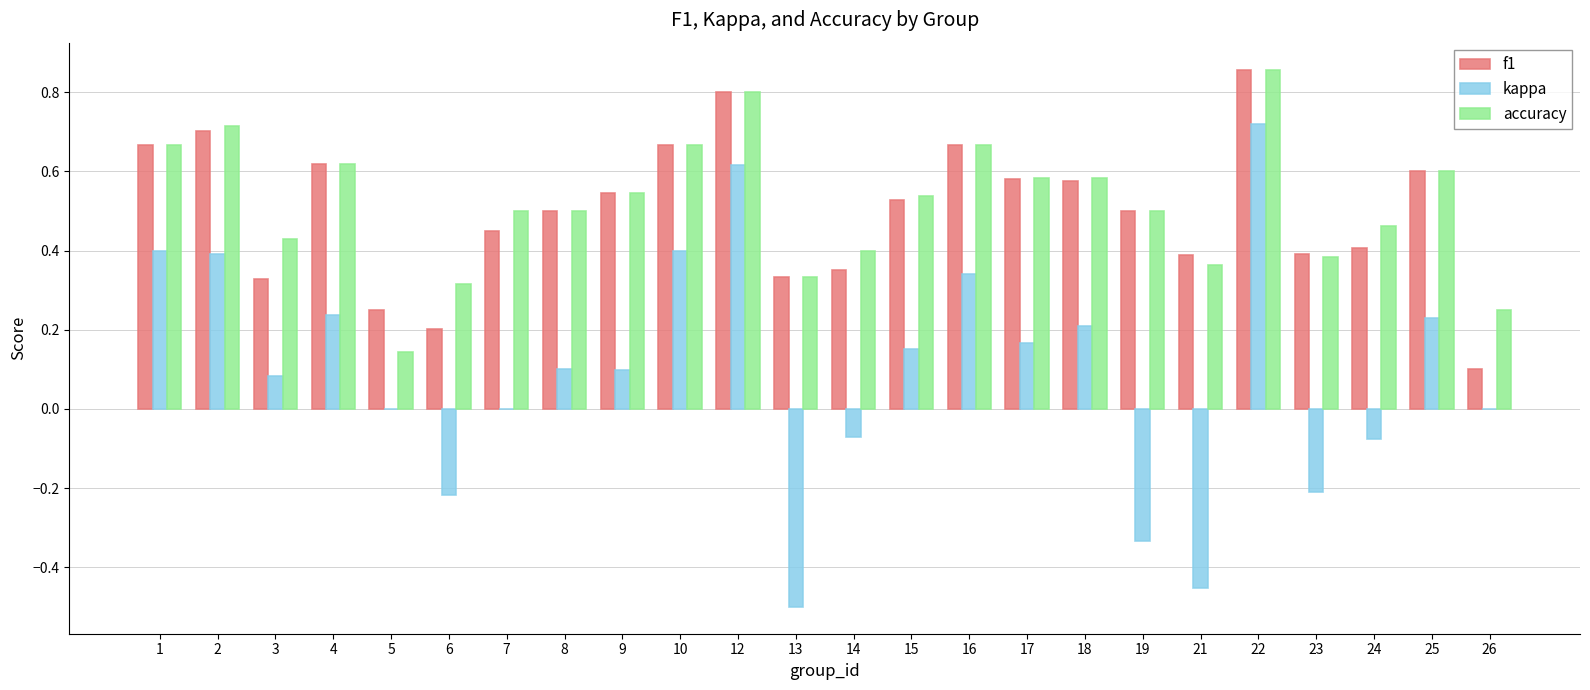

Is it true that accuracy equals 0.1 at 23?

False